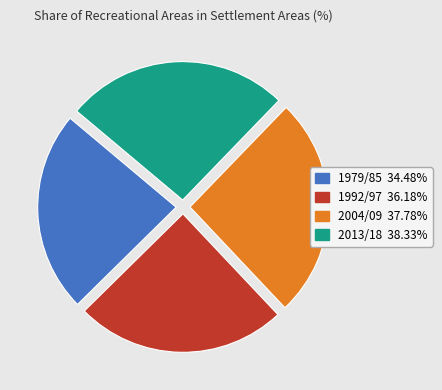

Do 1992/97 and 2004/09 together represent more than half of the pie?

Yes